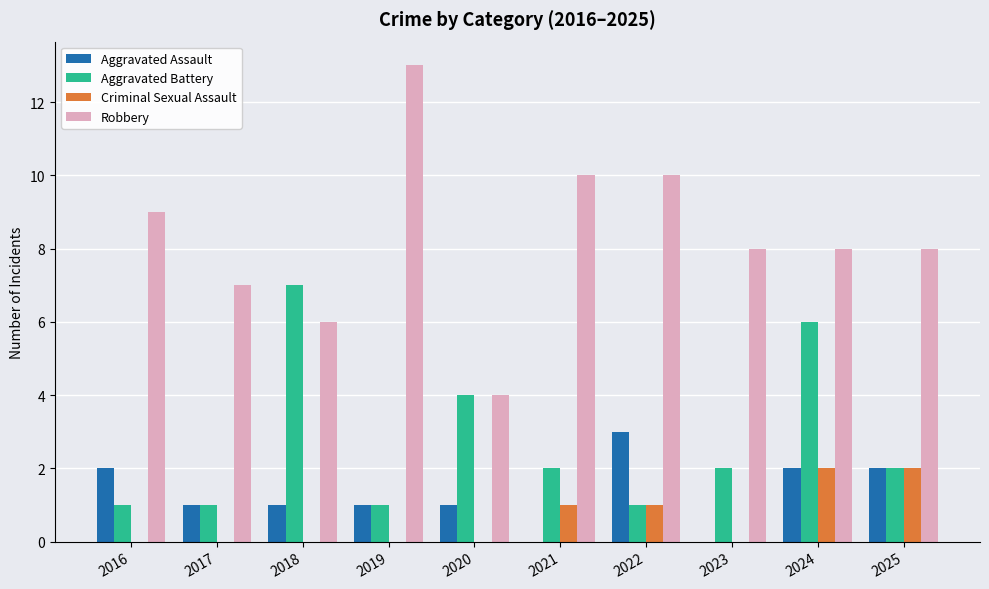

Which category has the highest value in the Aggravated Assault series?

2022